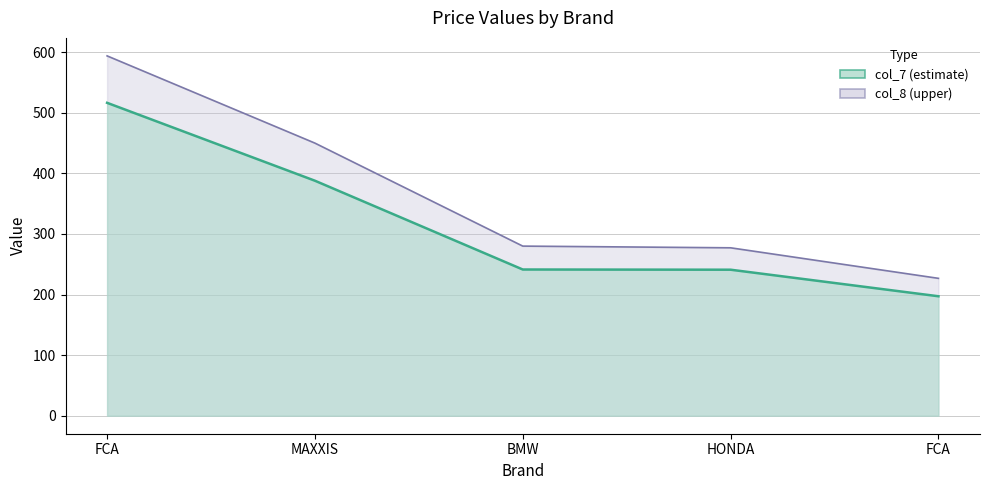

How many data points does each series have?

5